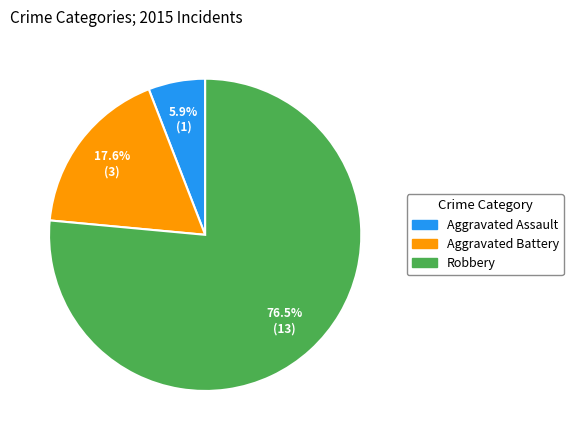

How many segments does this pie chart have?

3